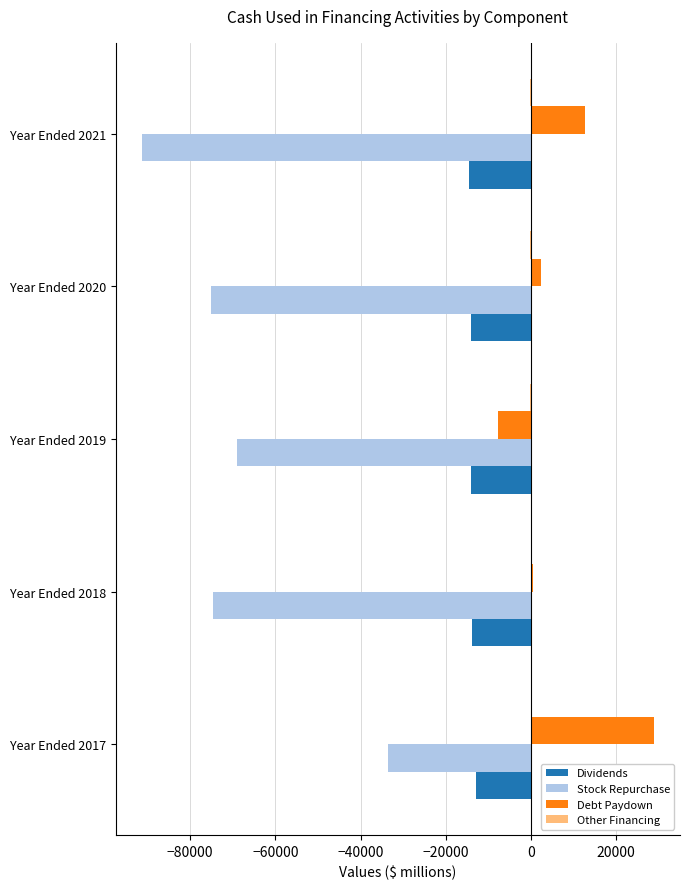

Which label corresponds to the largest value in the chart?

Year Ended 2017